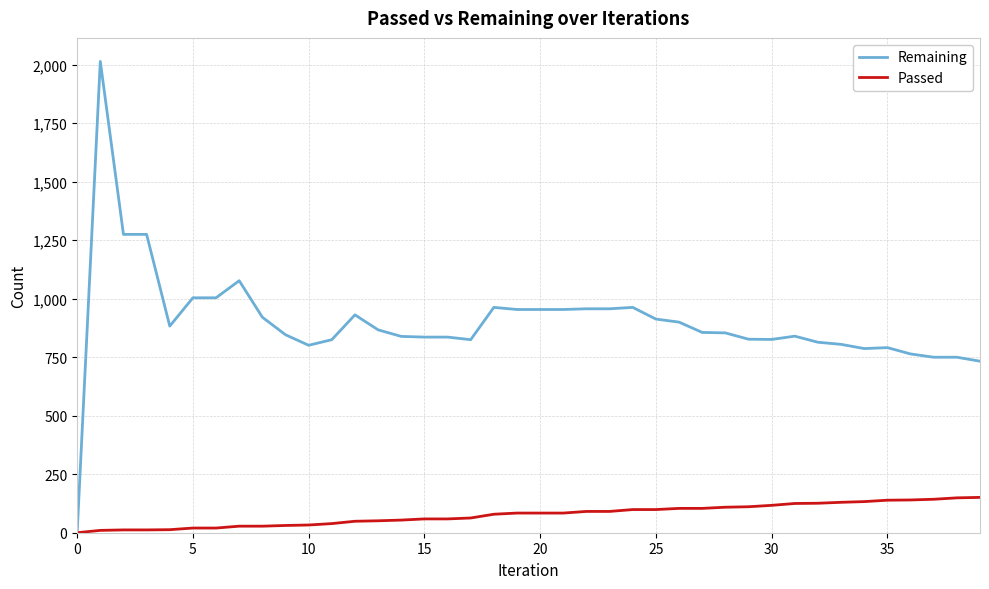

List the series in order of their peak value, highest first.

Remaining, Passed